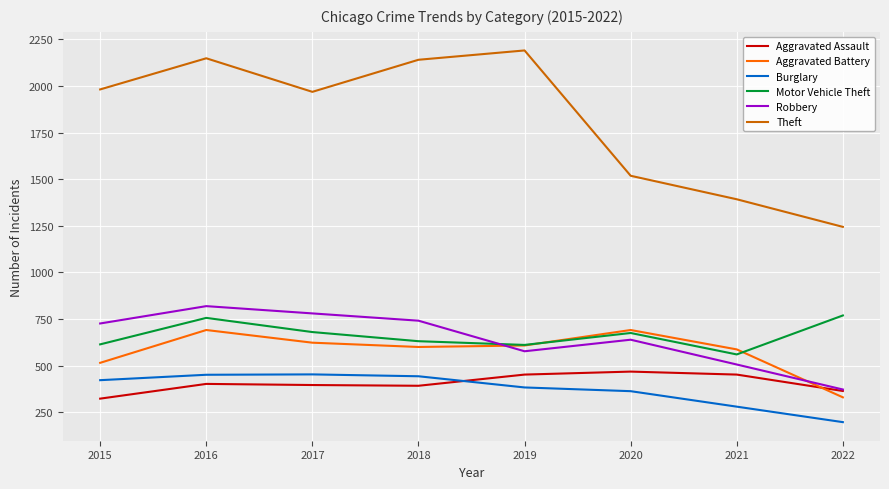

True or false: Robbery and Burglary intersect in this chart.

False